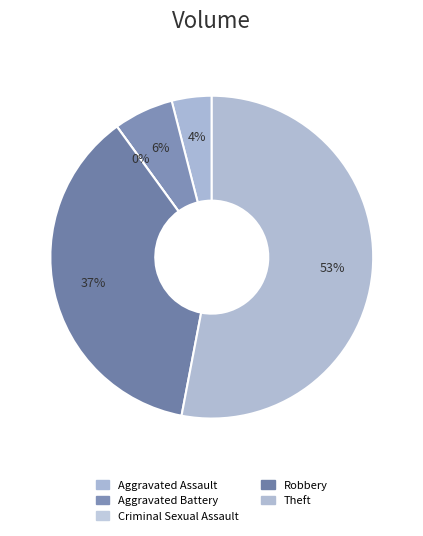

To the nearest percent, what is the combined percentage of Aggravated Battery and Criminal Sexual Assault?

6%